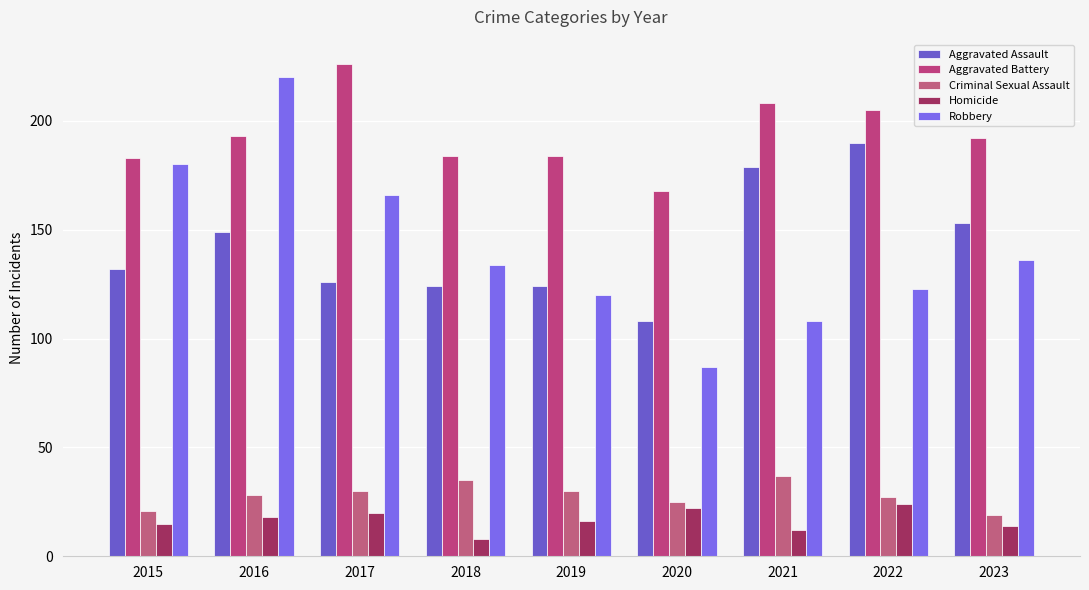

Reading left to right, extract all data points from this chart.

Aggravated Assault: 132	149	126	124	124	108	179	190	153
Aggravated Battery: 183	193	226	184	184	168	208	205	192
Criminal Sexual Assault: 21	28	30	35	30	25	37	27	19
Homicide: 15	18	20	8	16	22	12	24	14
Robbery: 180	220	166	134	120	87	108	123	136